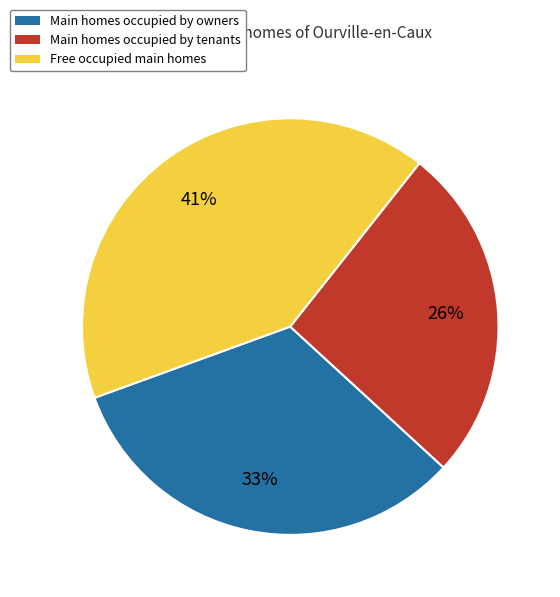

To the nearest percent, what is the average slice percentage?

33%